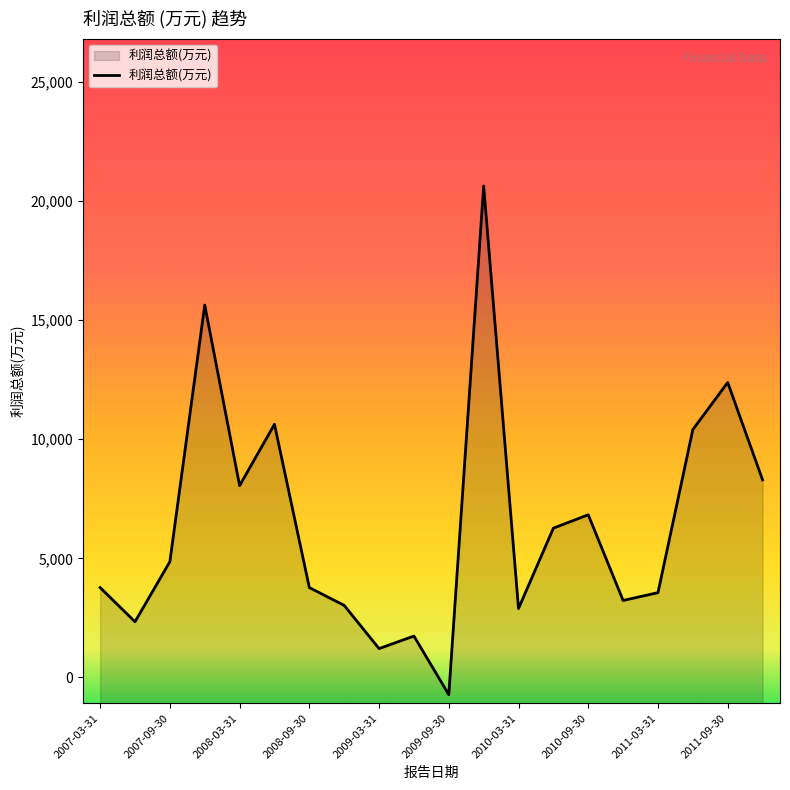

What is the greatest value displayed?

20631